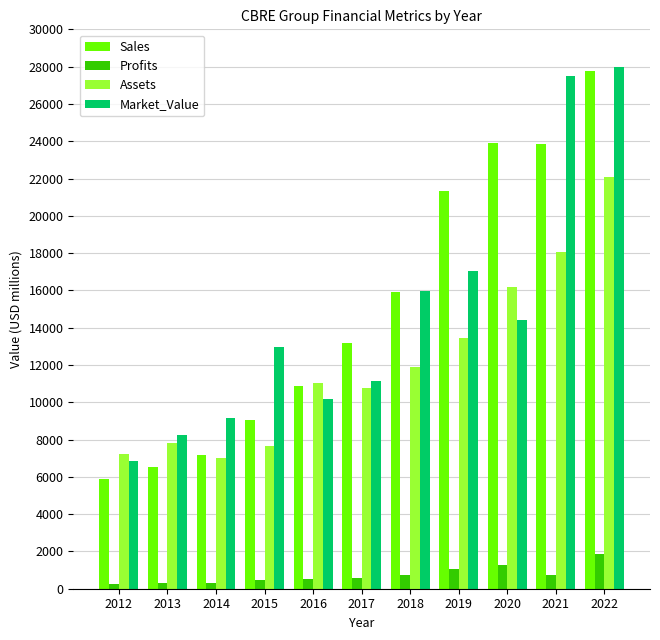

What is the value of the Profits bar at the 9th from the left?

1282.4